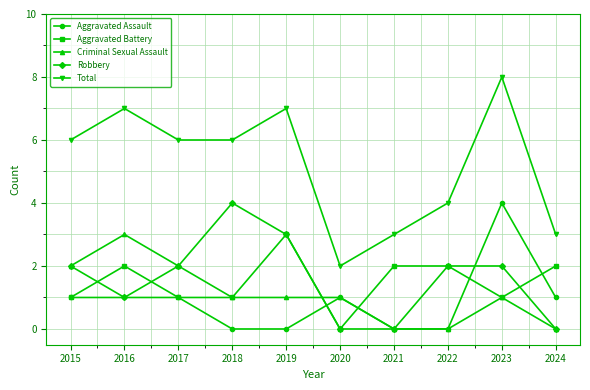

Is the value of Total at 2023 greater than the value of Aggravated Assault at 2015?

Yes